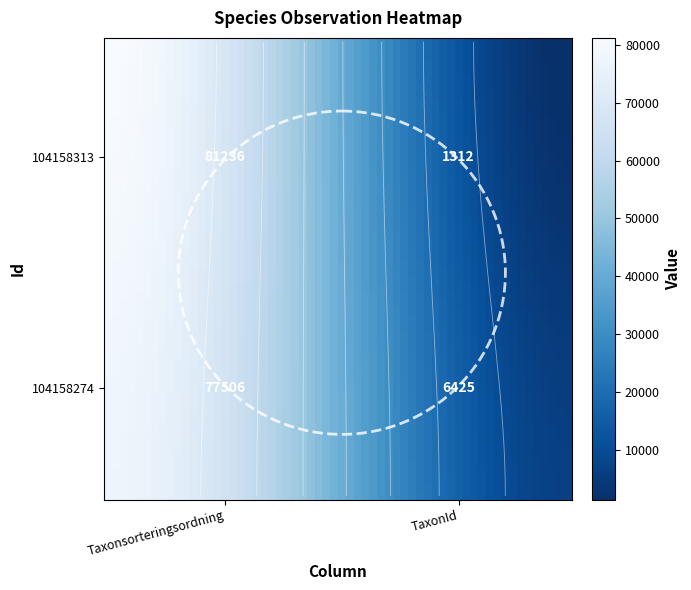

True or false: 104158313 has a value of 81236 at Taxonsorteringsordning.

True